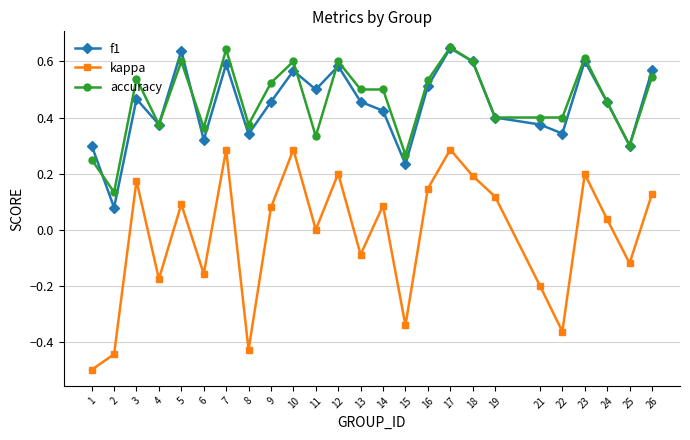

Is the value of f1 at 22 greater than the value of accuracy at 25?

Yes